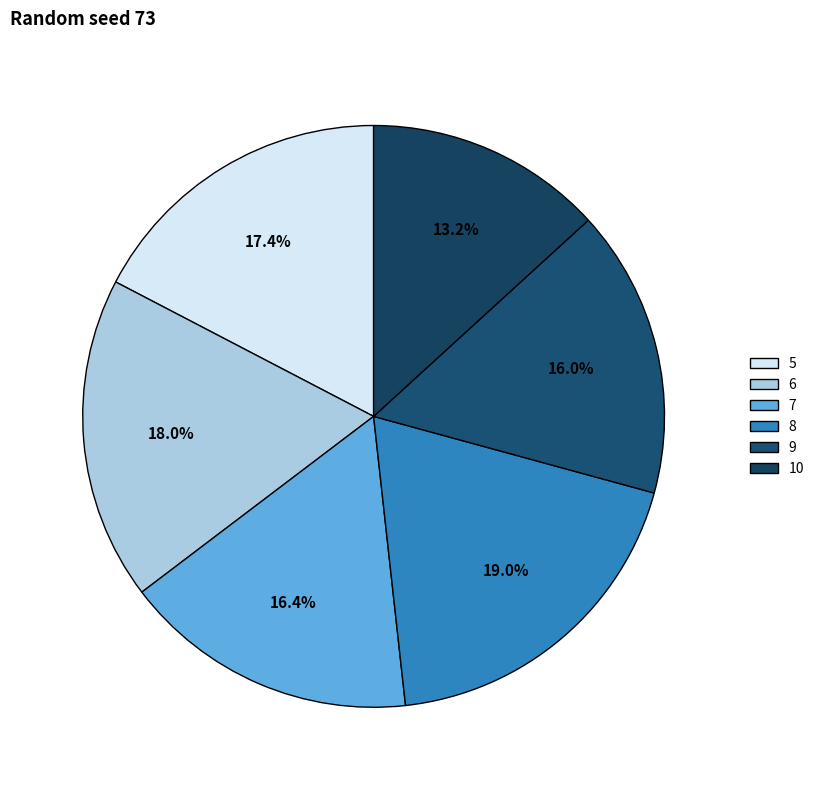

Combined, what portion of the pie is 6 and 8?

37.0%